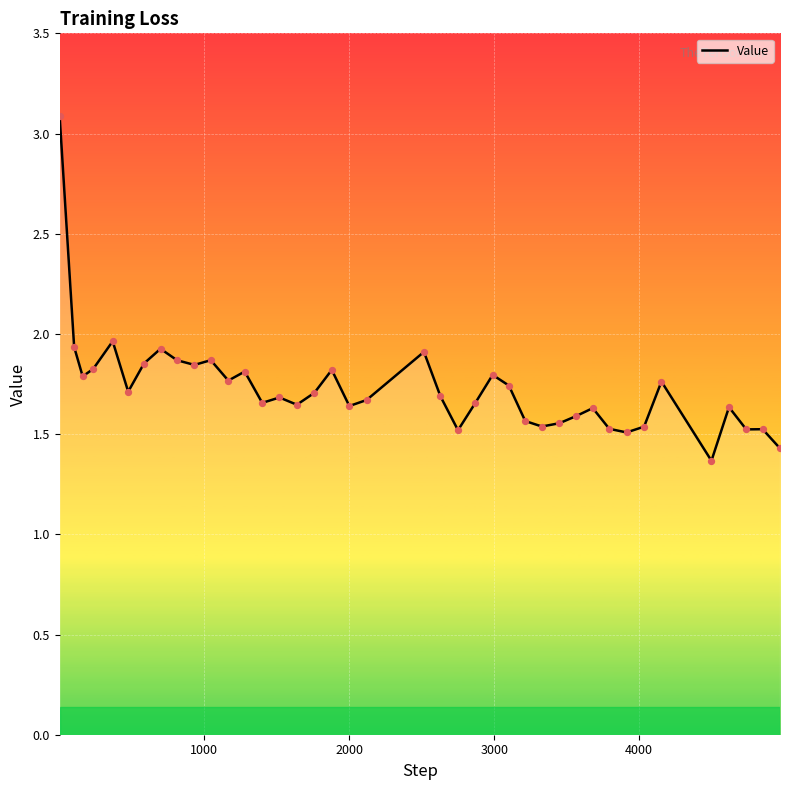

What is the minimum value shown in the chart?

1.4